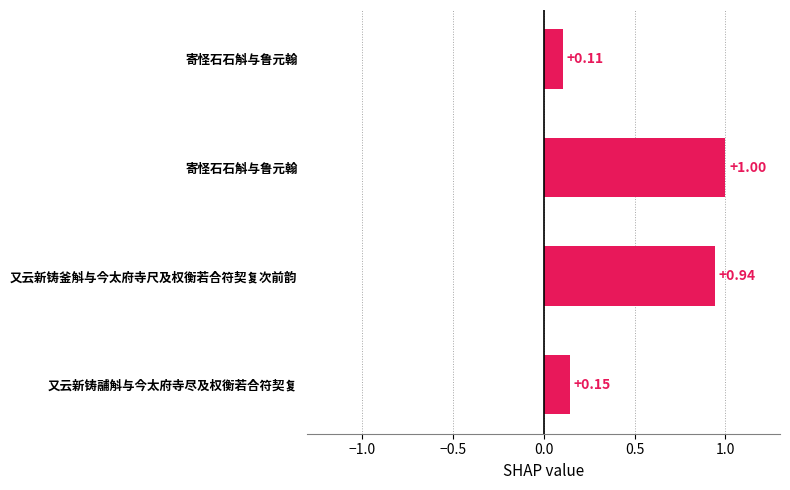

Count the number of categories in the chart.

4